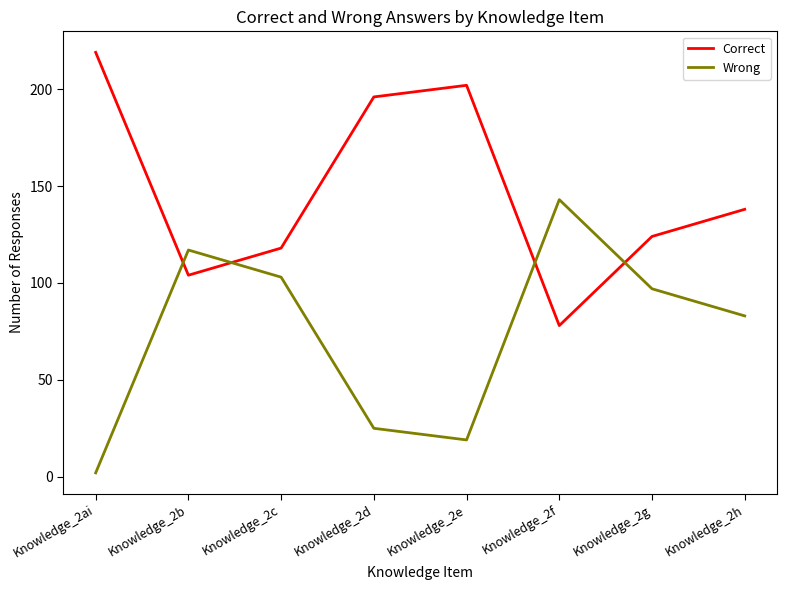

Which category has the highest value across all series?

Knowledge_2ai